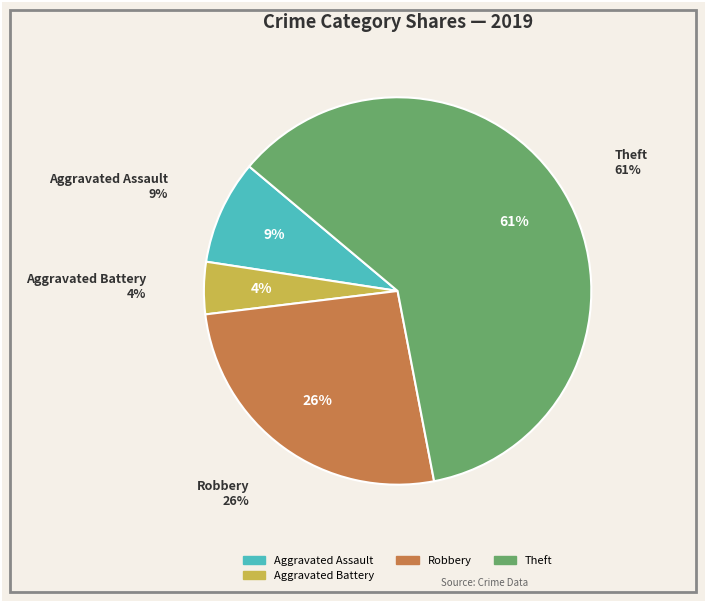

Count the number of slices in the pie.

6